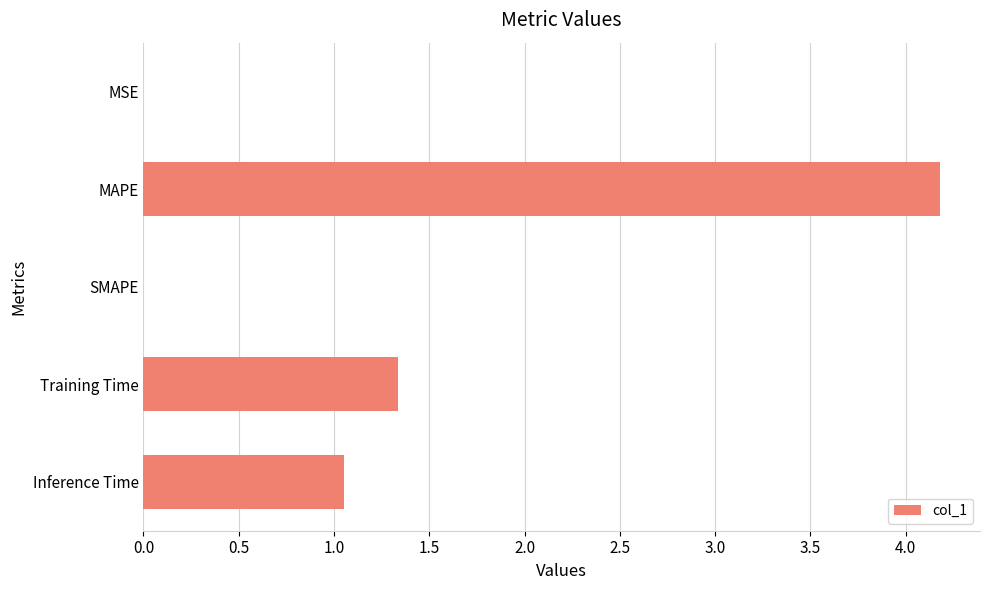

What is the sum of the values at Training Time and MAPE?

5.5